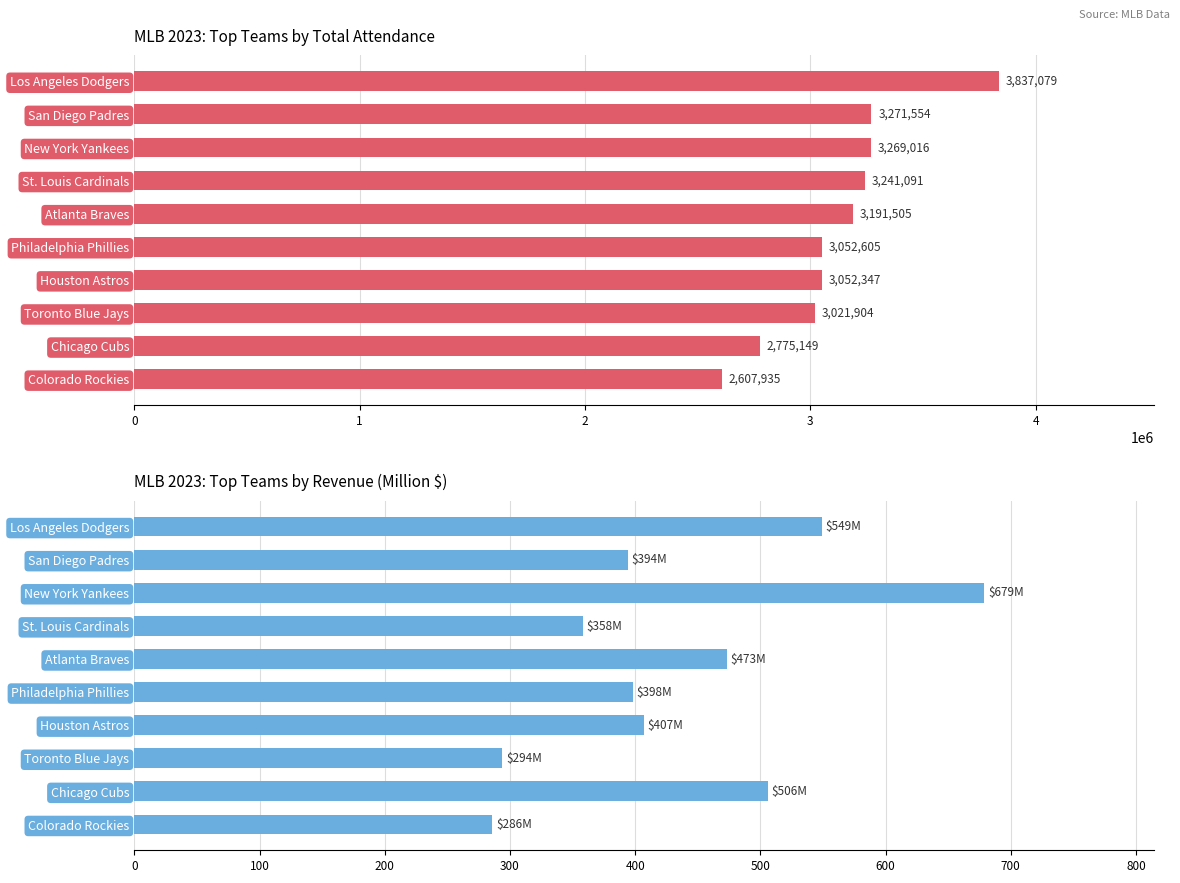

The Total Attendance series shows 2607935 at Colorado Rockies. True or false?

True